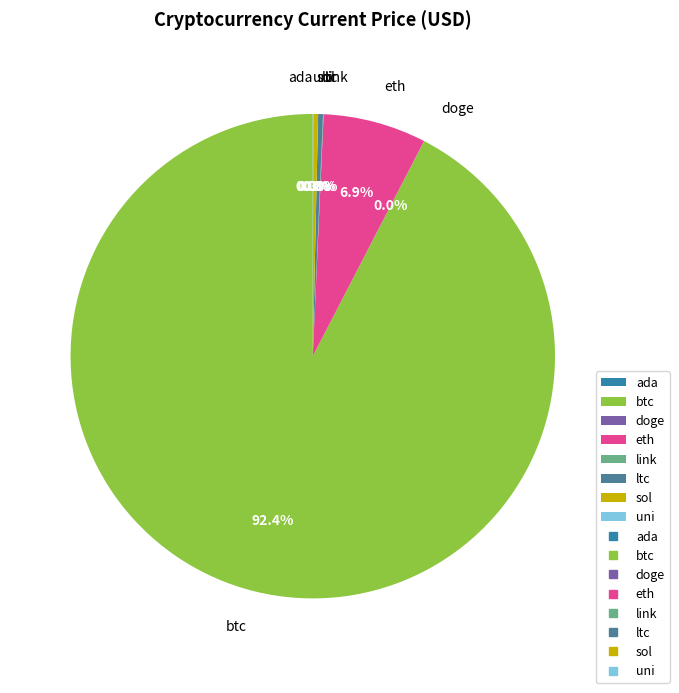

To the nearest percent, what is the difference between the largest and smallest slice percentages?

92%